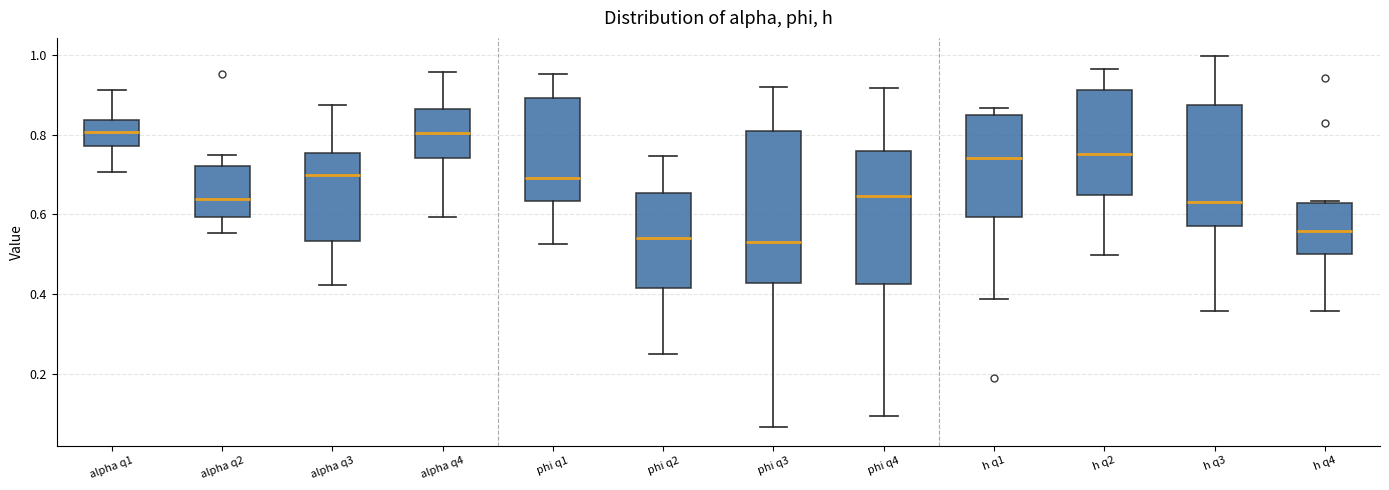

Which box is the tallest, from its lower edge to its upper edge?

phi q3